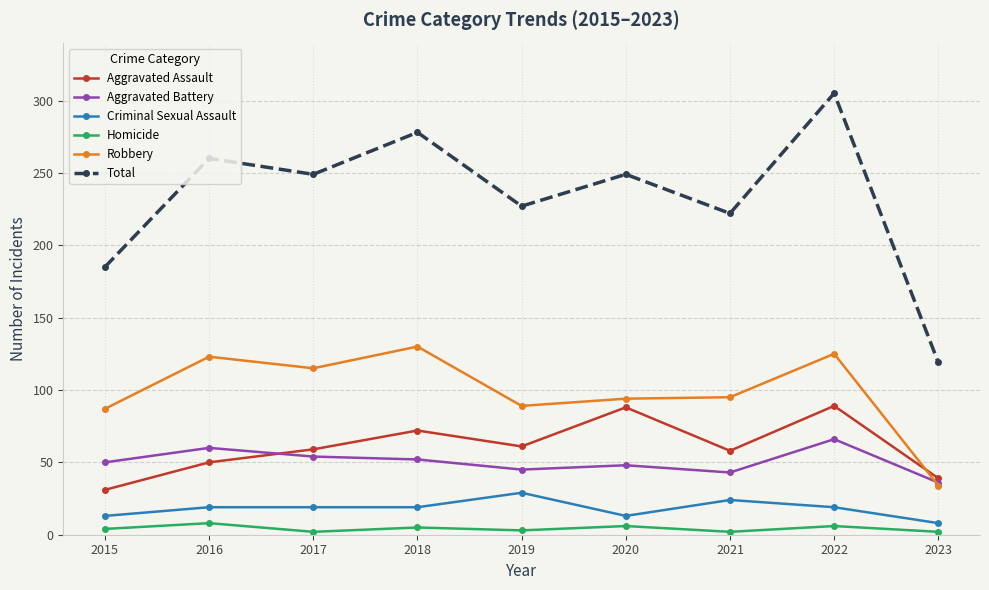

What is the average value of the Robbery series?

99